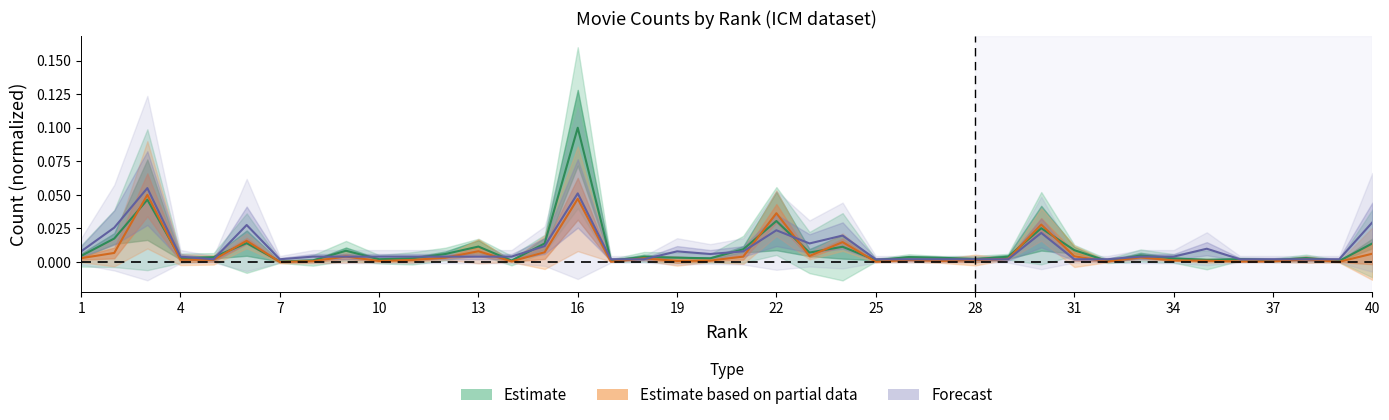

True or false: officialtoplistcount has a value of 0.0 at 26.

False